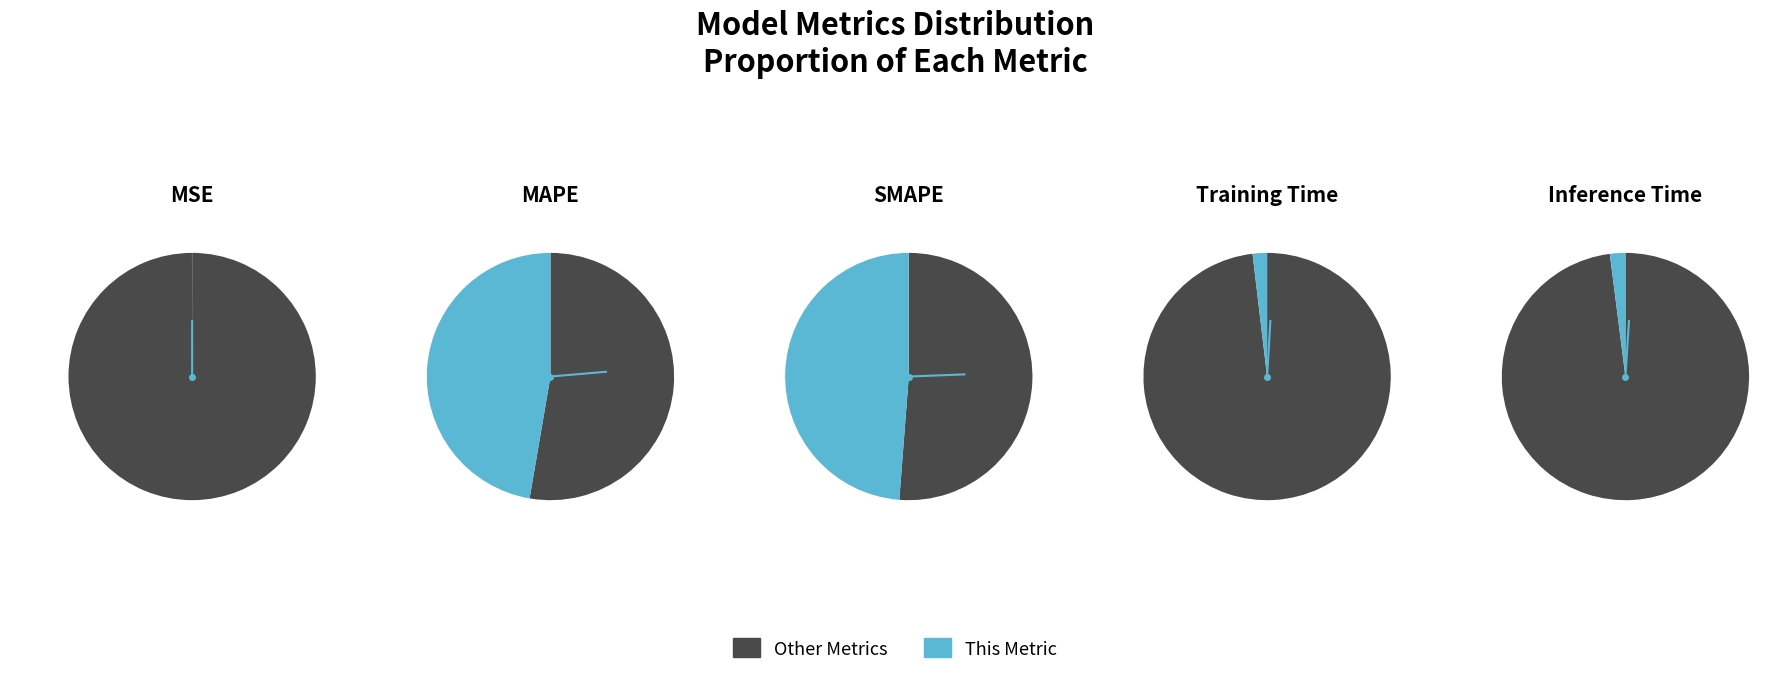

The MSE slice represents 0% of the pie. True or false?

True